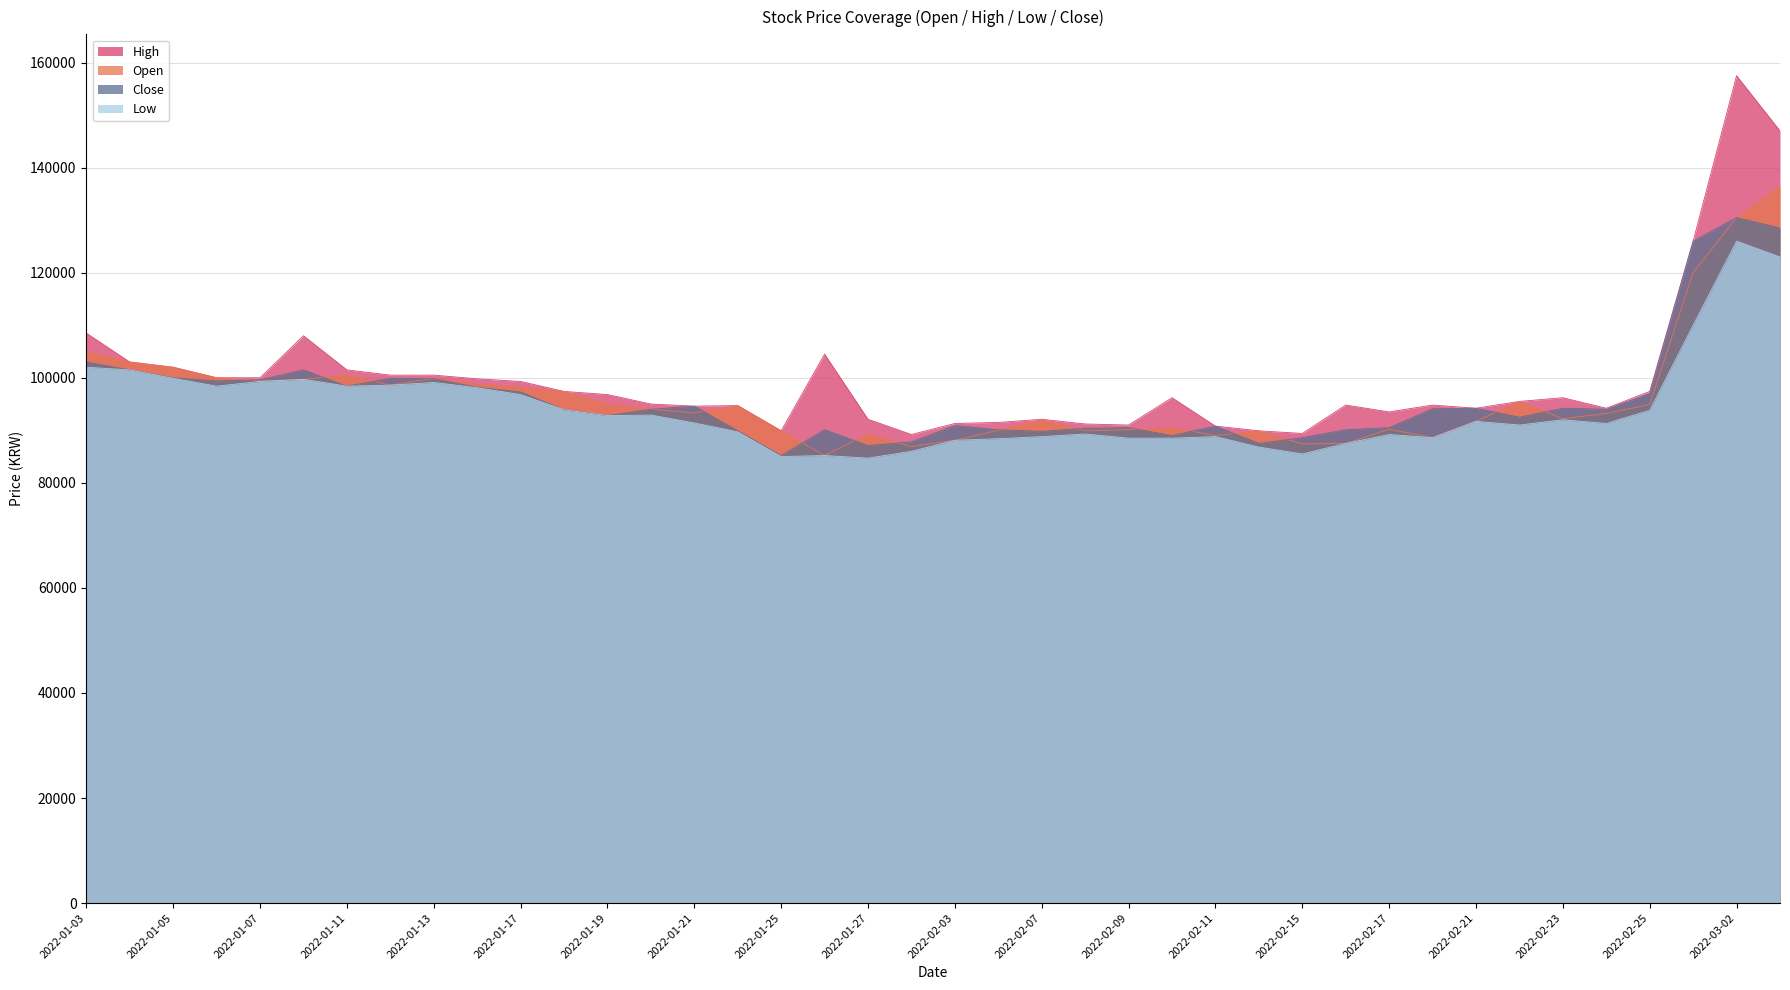

Reading right to left, transcribe all the data shown in this chart.

Open: 136500	130500	120000	94900	93200	92200	95500	91700	88600	90200	87500	87400	89900	89000	90500	90100	89900	92000	90000	88100	86900	89300	85200	89900	94700	93300	94000	95000	97400	98200	98800	99900	98600	100500	99700	99400	100000	102000	103000	105000
Close: 128500	130500	126000	97000	94000	94200	92500	94200	94100	90500	90100	88600	87500	90800	89000	90500	90400	89800	90100	90900	87800	87100	90100	85200	89900	94600	94000	92800	93900	97300	98200	99800	99900	98400	101500	99600	99400	100000	101500	103000
High: 147000	157500	126000	97400	94200	96200	95500	94200	94800	93500	94800	89400	89900	90800	96200	91000	91200	92100	91500	91300	89200	92100	104500	89900	94700	94600	95000	96800	97400	99300	99800	100500	100500	101500	108000	100000	100000	102000	103000	108500
Low: 123000	126000	110000	93800	91300	92000	91000	91700	88600	89200	87500	85500	86800	88800	88500	88500	89300	88800	88400	88100	86000	84700	85200	85000	89700	91400	92900	92800	93900	96800	98100	99100	98600	98400	99700	99300	98400	99900	101500	102000